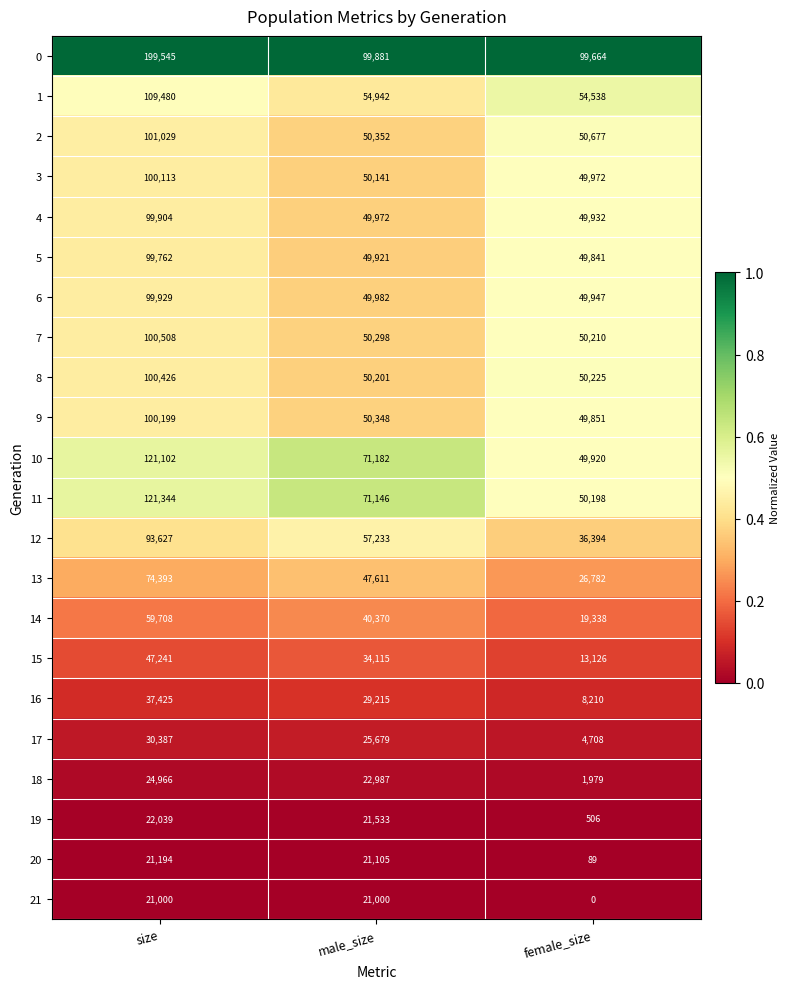

At which category is the sum across all series the highest?

size